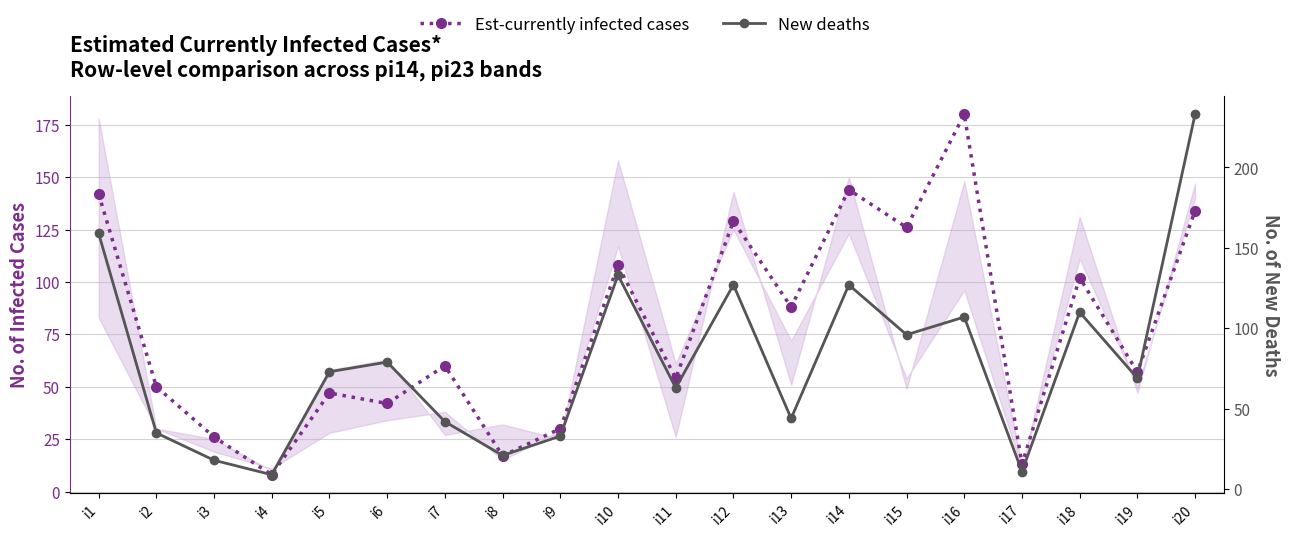

The value of New deaths at i3 is 10. True or false?

False